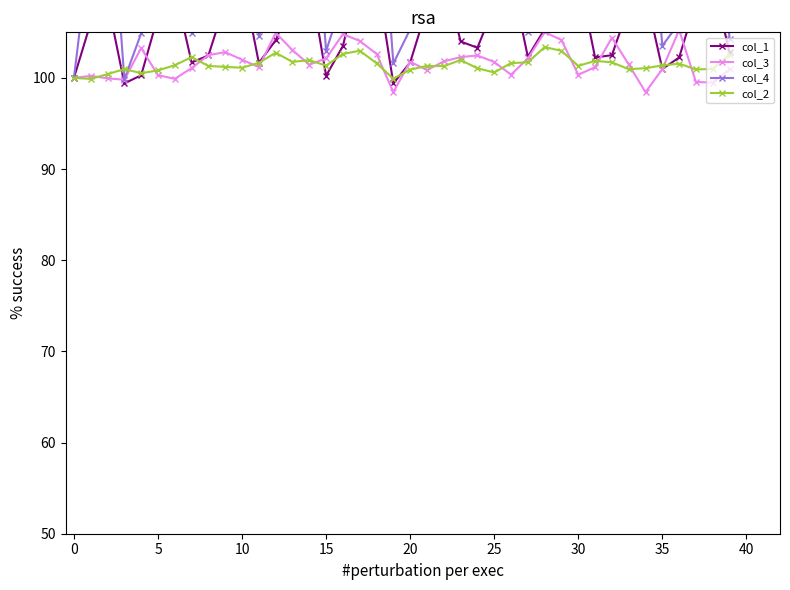

Count the number of data series in this chart.

4